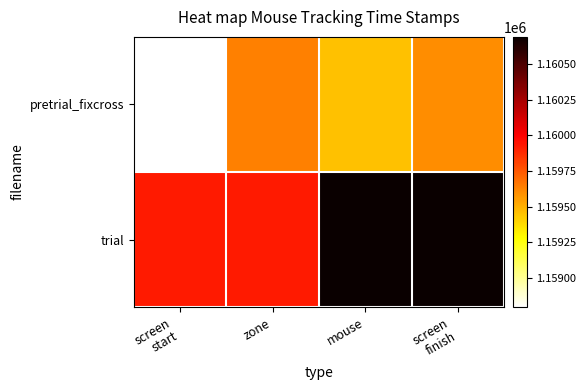

At how many categories does at least one series exceed 1159437?

4